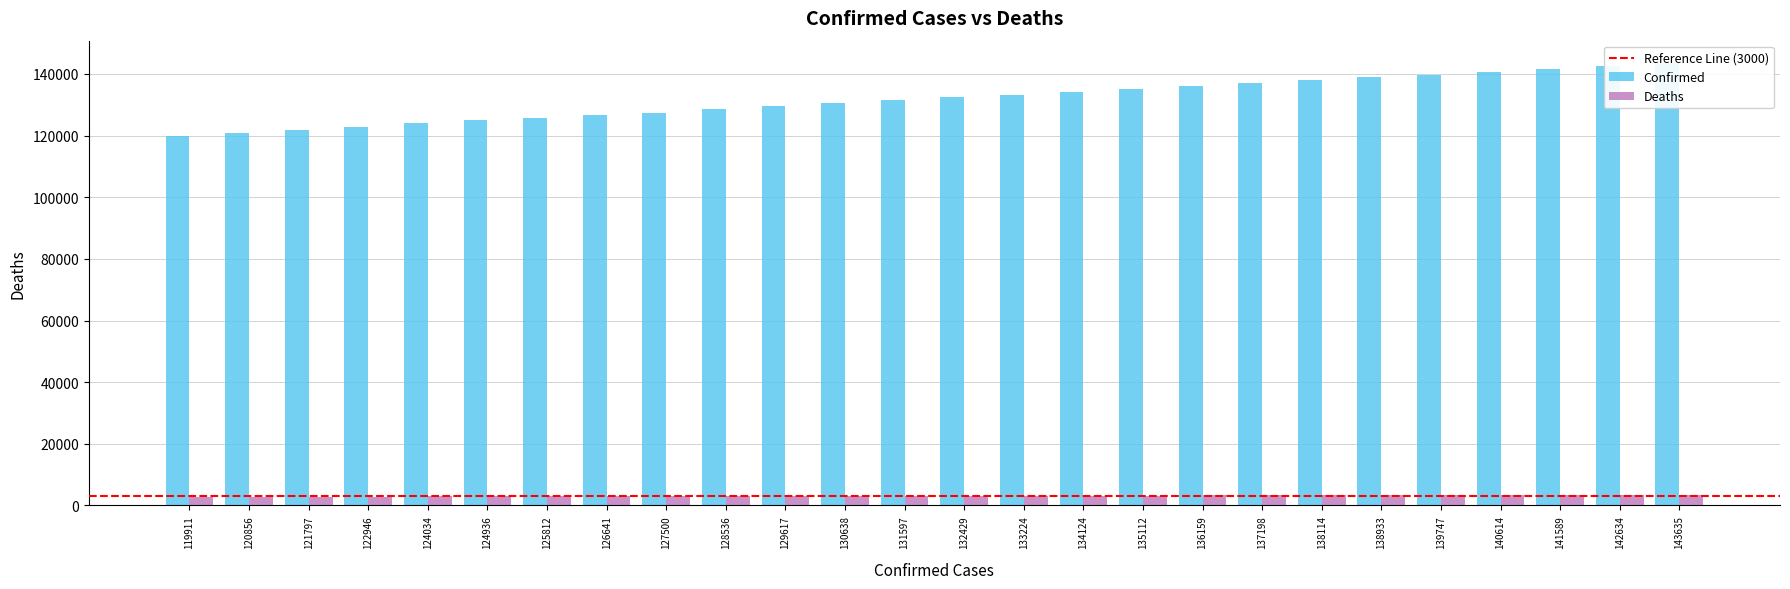

Reading left to right, what are all the values shown in this chart?

Confirmed: 119911=119911	120856=120856	121797=121797	122946=122946	124034=124034	124936=124936	125812=125812	126641=126641	127500=127500	128536=128536	129617=129617	130638=130638	131597=131597	132429=132429	133224=133224	134124=134124	135112=135112	136159=136159	137198=137198	138114=138114	138933=138933	139747=139747	140614=140614	141589=141589	142634=142634	143635=143635
Deaths: 119911=2747	120856=2782	121797=2827	122946=2865	124034=2896	124936=2909	125812=2925	126641=2945	127500=2981	128536=3020	129617=3060	130638=3086	131597=3104	132429=3116	133224=3137	134124=3167	135112=3206	136159=3242	137198=3270	138114=3286	138933=3300	139747=3318	140614=3347	141589=3383	142634=3418	143635=3444